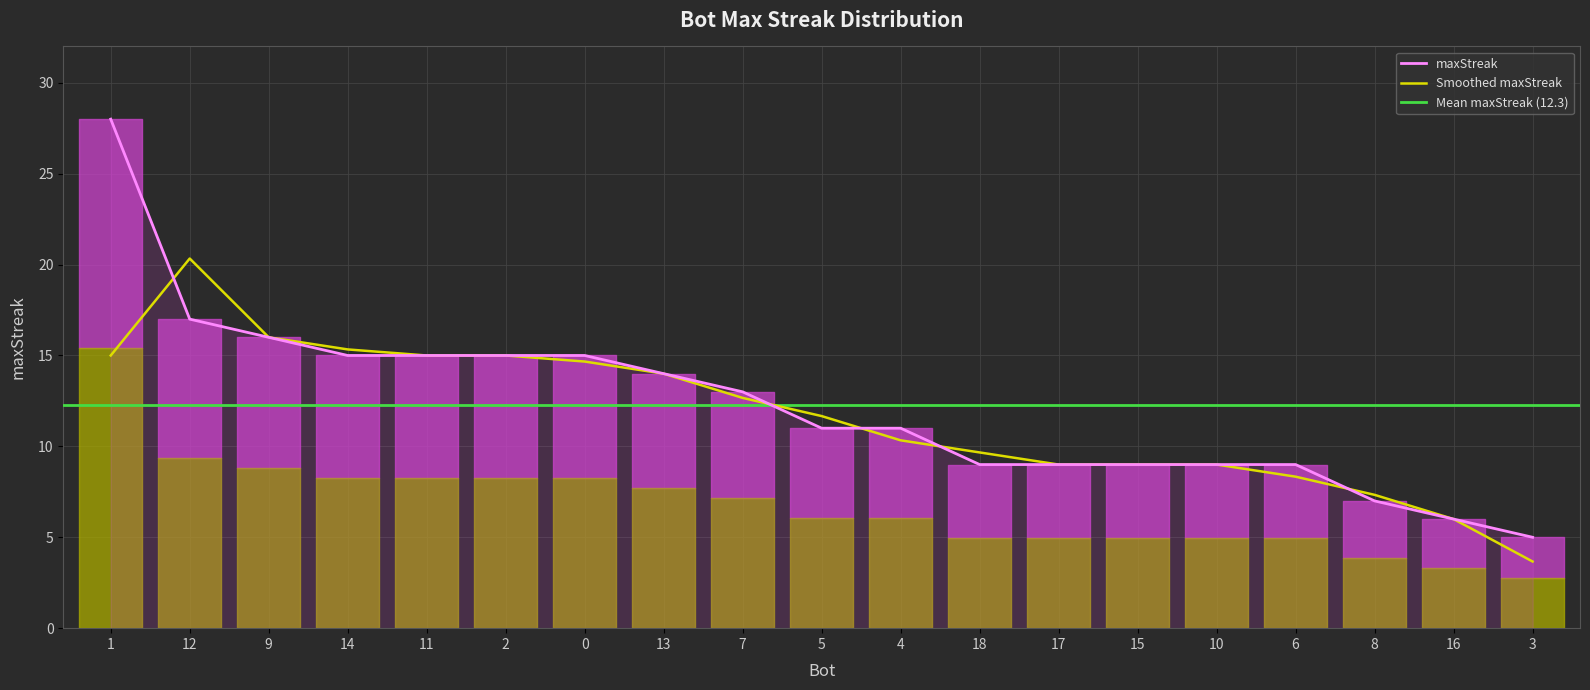

What is the maximum value shown in the chart?

28